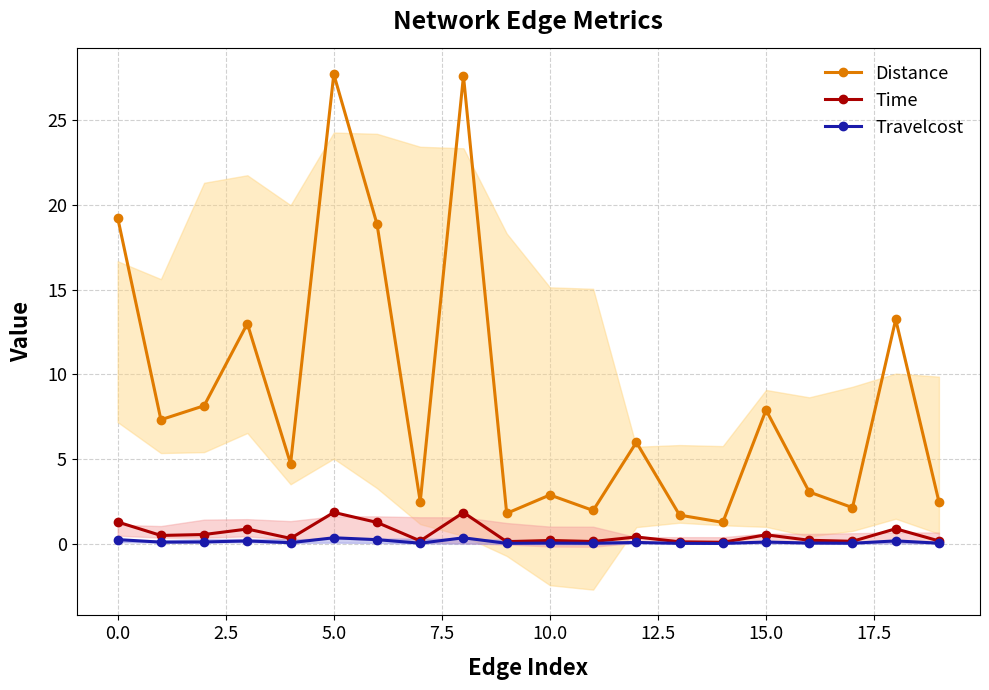

What are all the series names shown in the legend?

Distance, Time, Travelcost